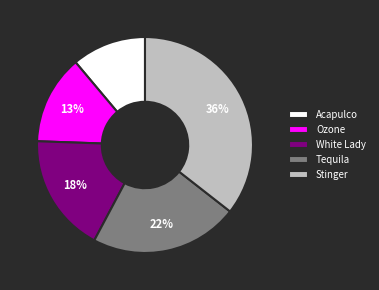

Approximately how many times larger is the value at Acapulco compared to Ozone?

0.8